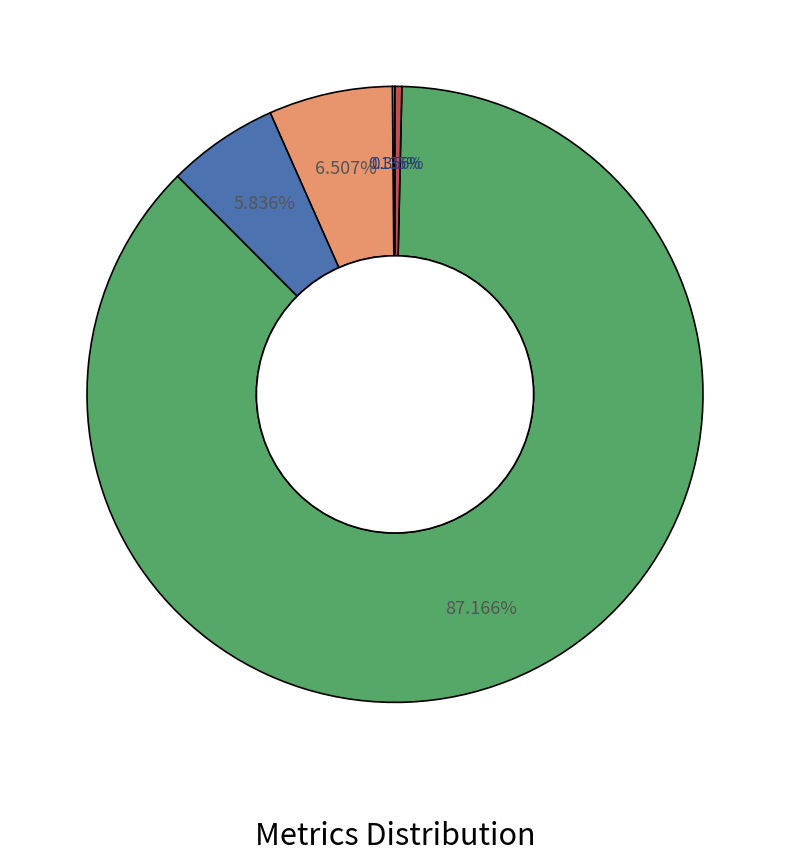

Is there any slice that represents more than half of the pie?

Yes